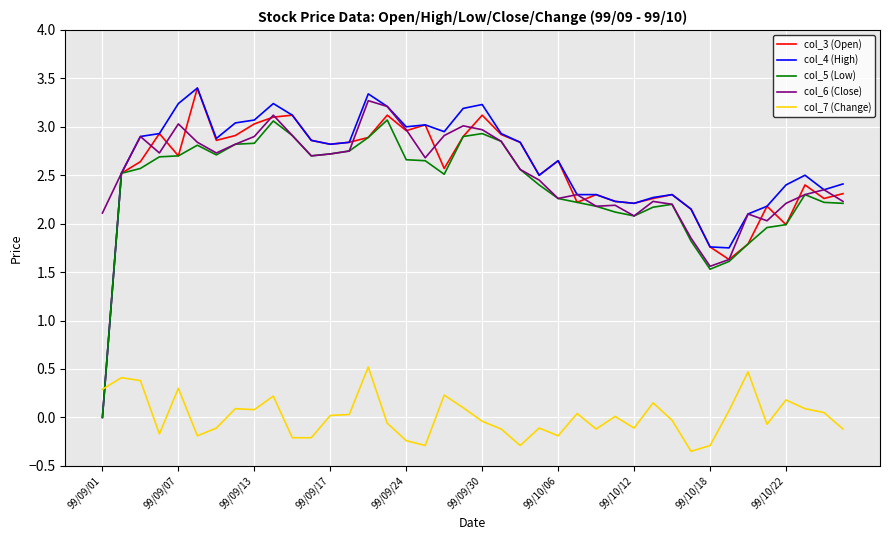

What is the maximum value shown in the chart?

3.4